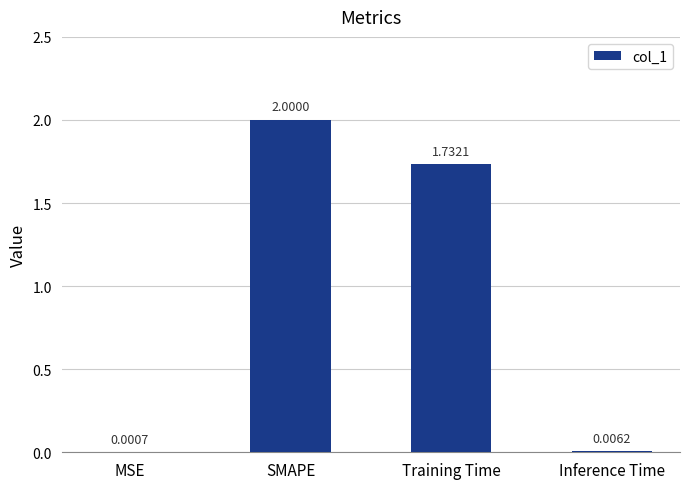

Count the number of data series in this chart.

1